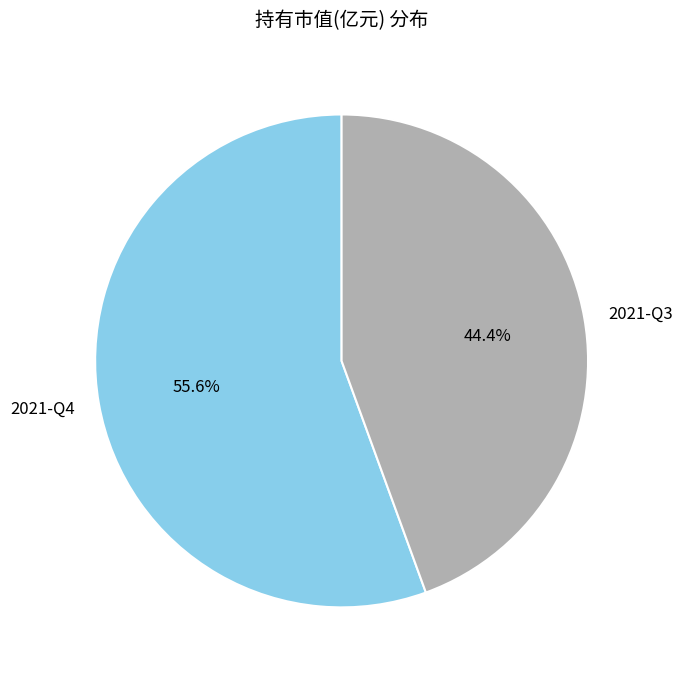

What percentage is the 2021-Q3 slice, to the nearest percent?

44%